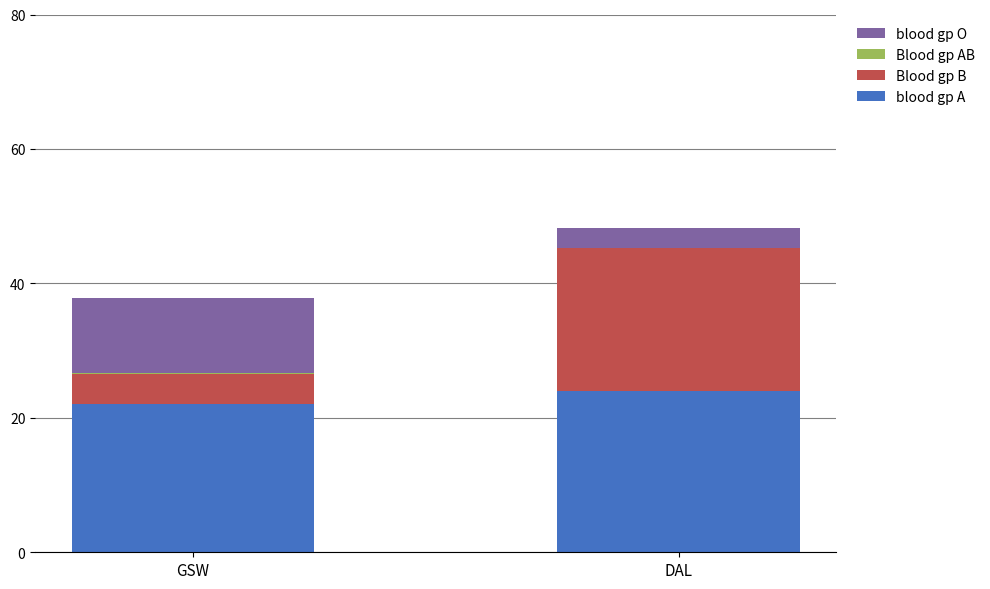

How many distinct data groups are displayed?

4